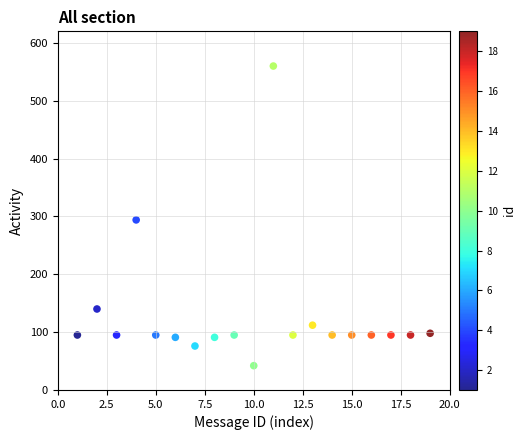

What Y value in the scatter plot is closest to 301?

294